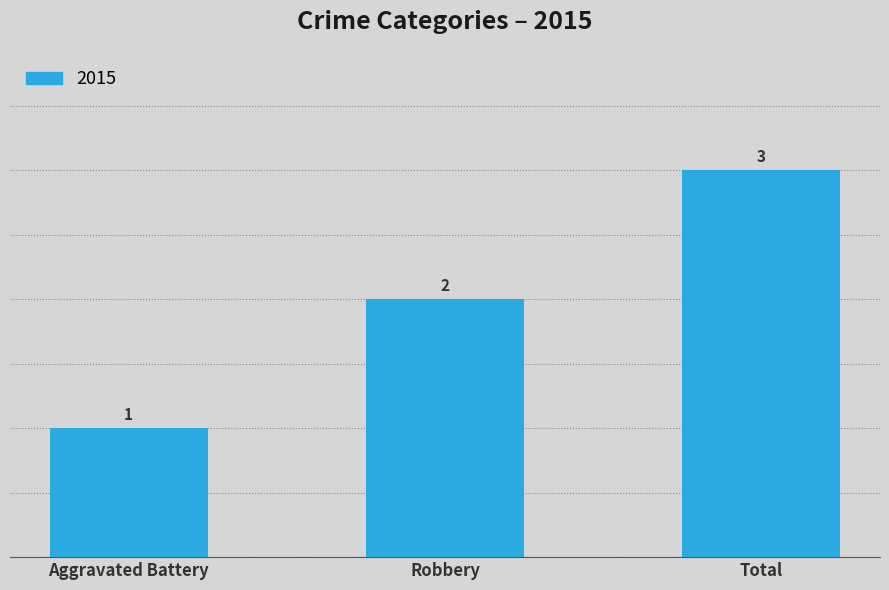

Approximately how many times larger is the value at Robbery compared to Aggravated Battery?

2.0